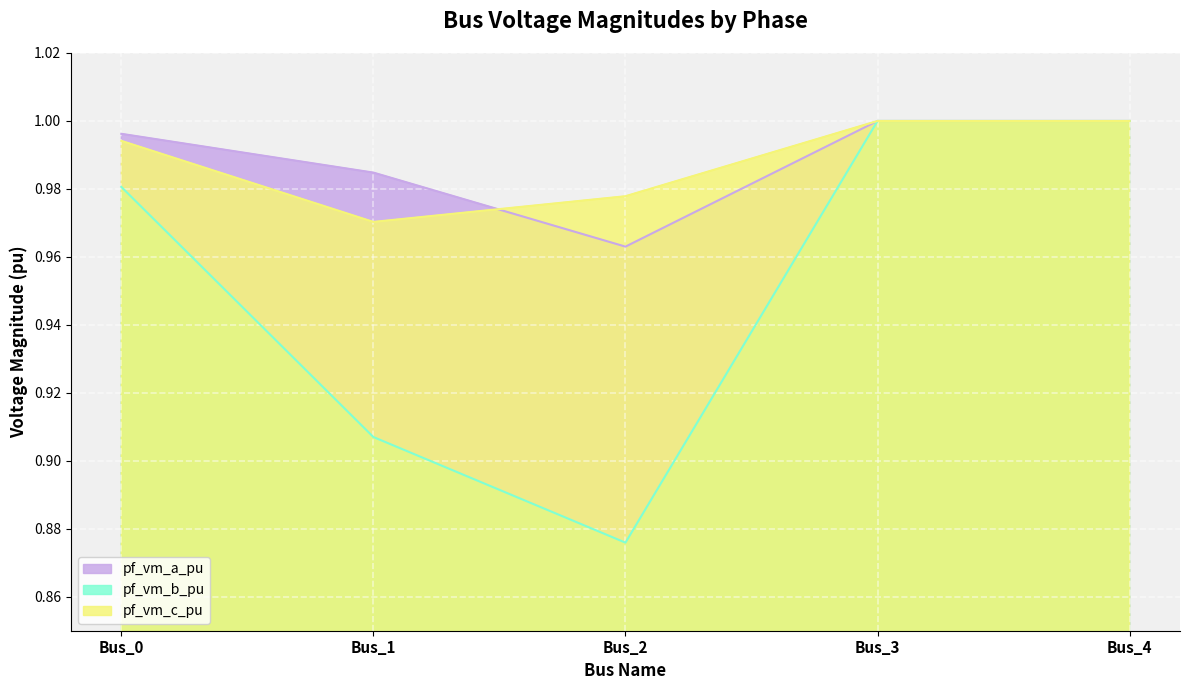

At which category is the sum across all series the highest?

Bus_3